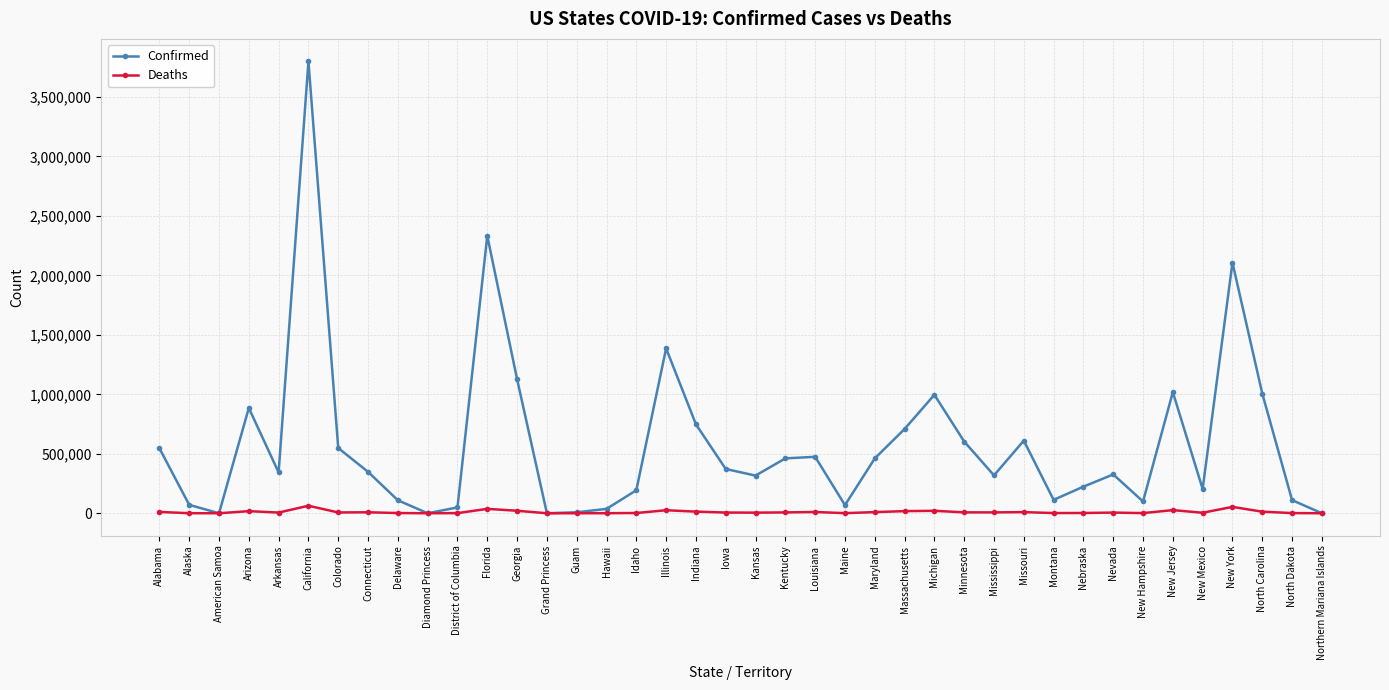

What is the value of the Confirmed point at the 24th from the left?

68386